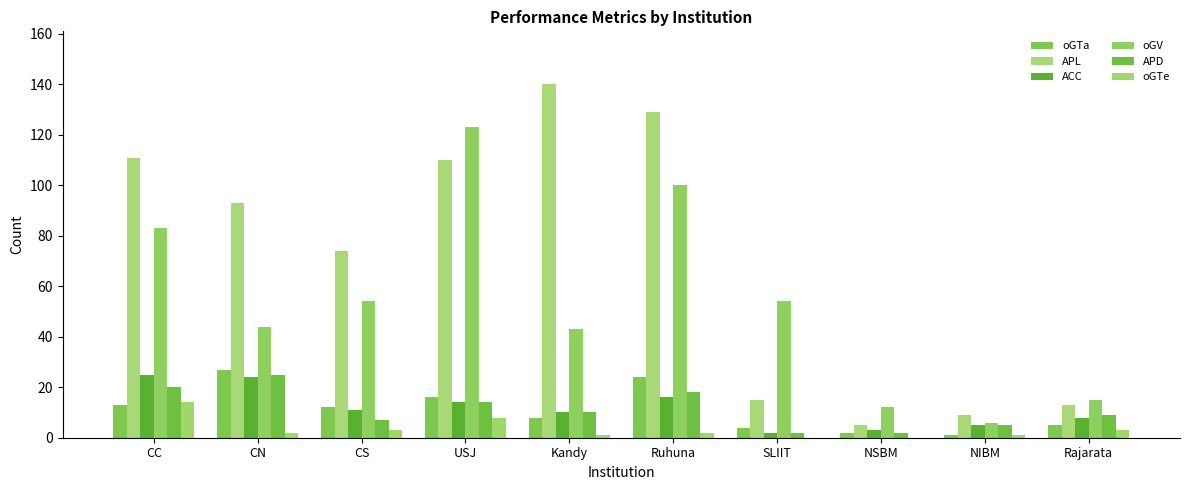

True or false: oGTa has a value of 22 at USJ.

False